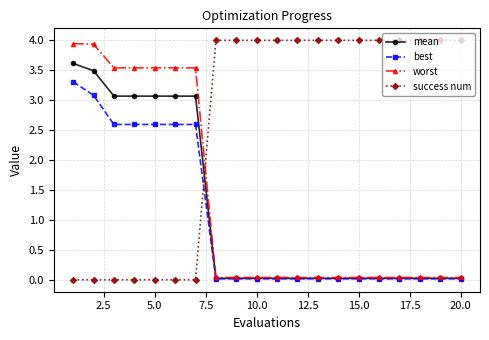

What is the value of the success num point at the 10th from the left?

4.0